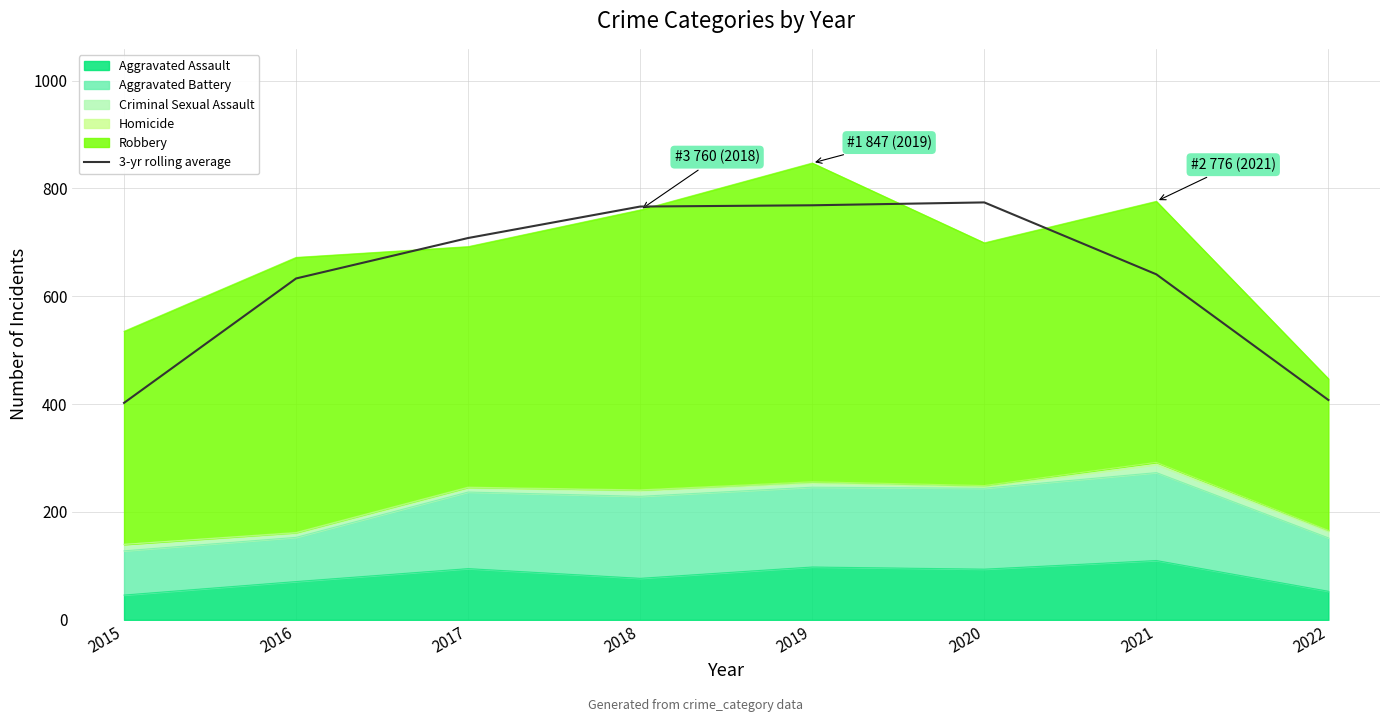

What is the difference between the maximum and minimum values?

371.7